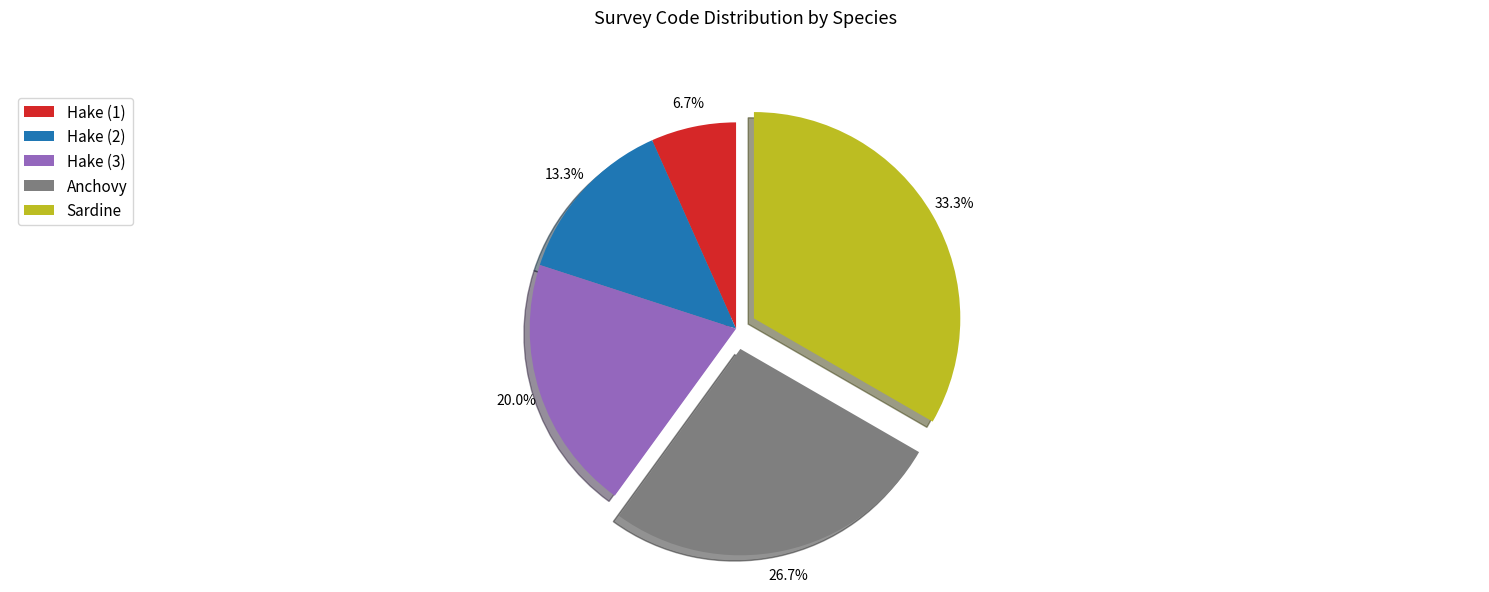

Count the number of slices in the pie.

5